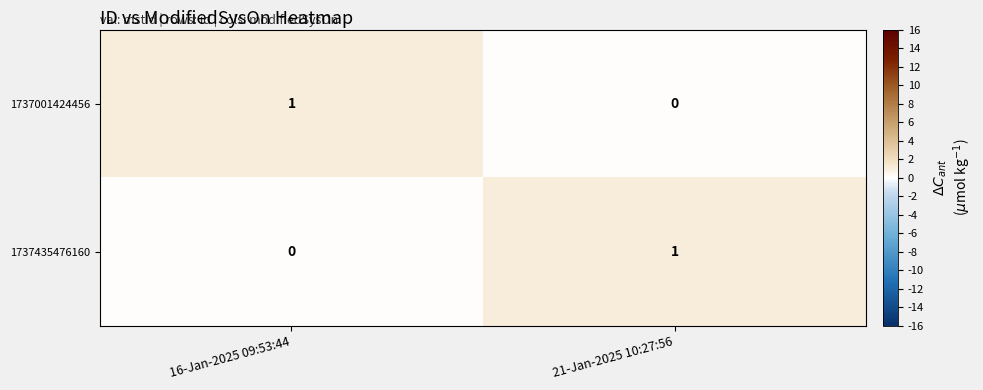

The 1737001424456 series shows 1 at 16-Jan-2025 09:53:44. True or false?

True